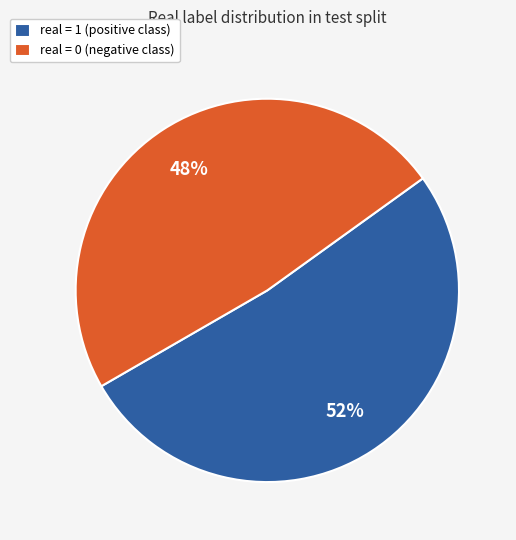

To the nearest percent, what is the combined percentage of real = 1 (positive class) and real = 0 (negative class)?

100%